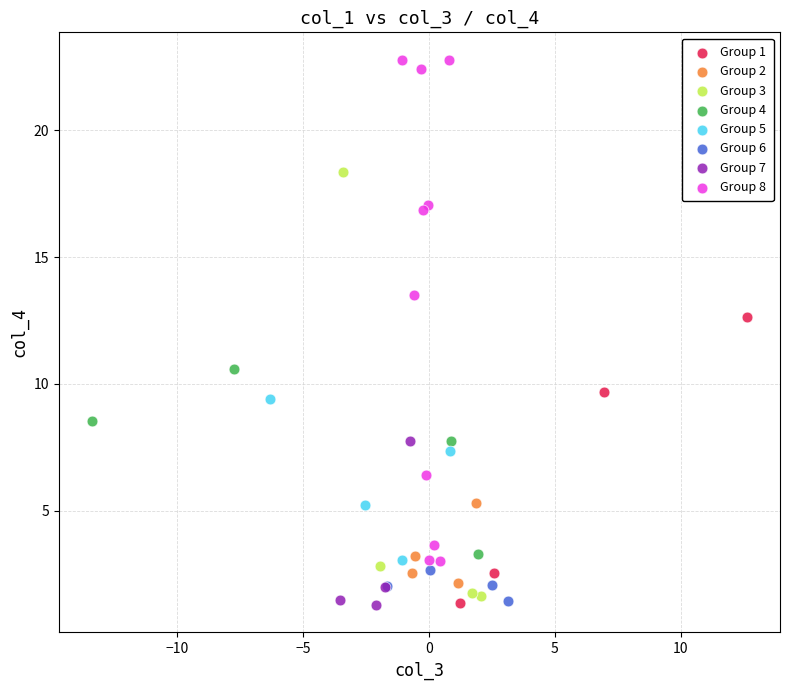

Which series reaches the maximum Y coordinate?

Group 8